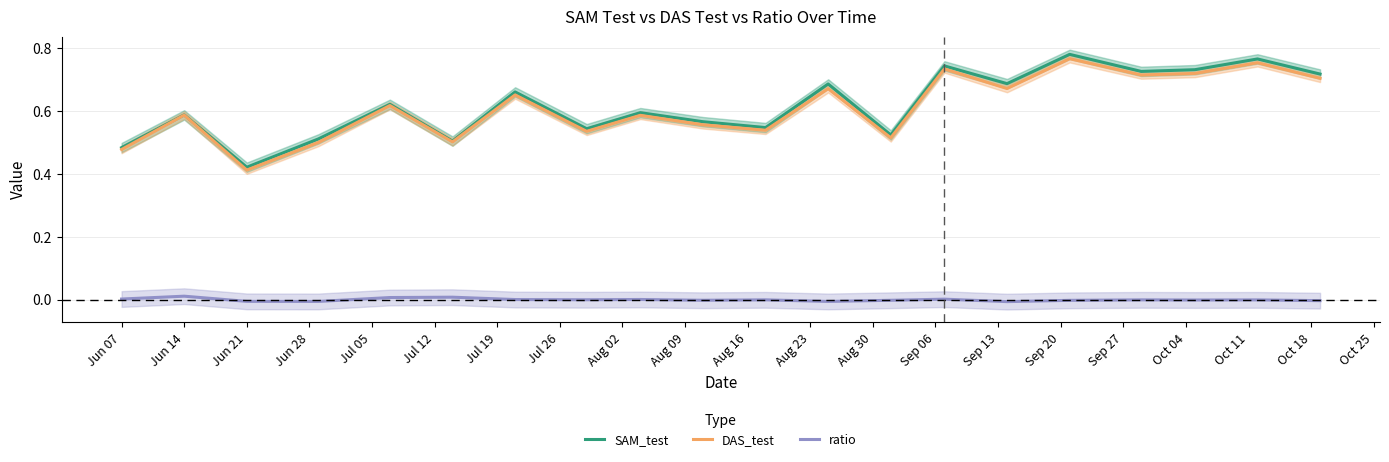

Does the chart display data point markers on the line(s)?

No